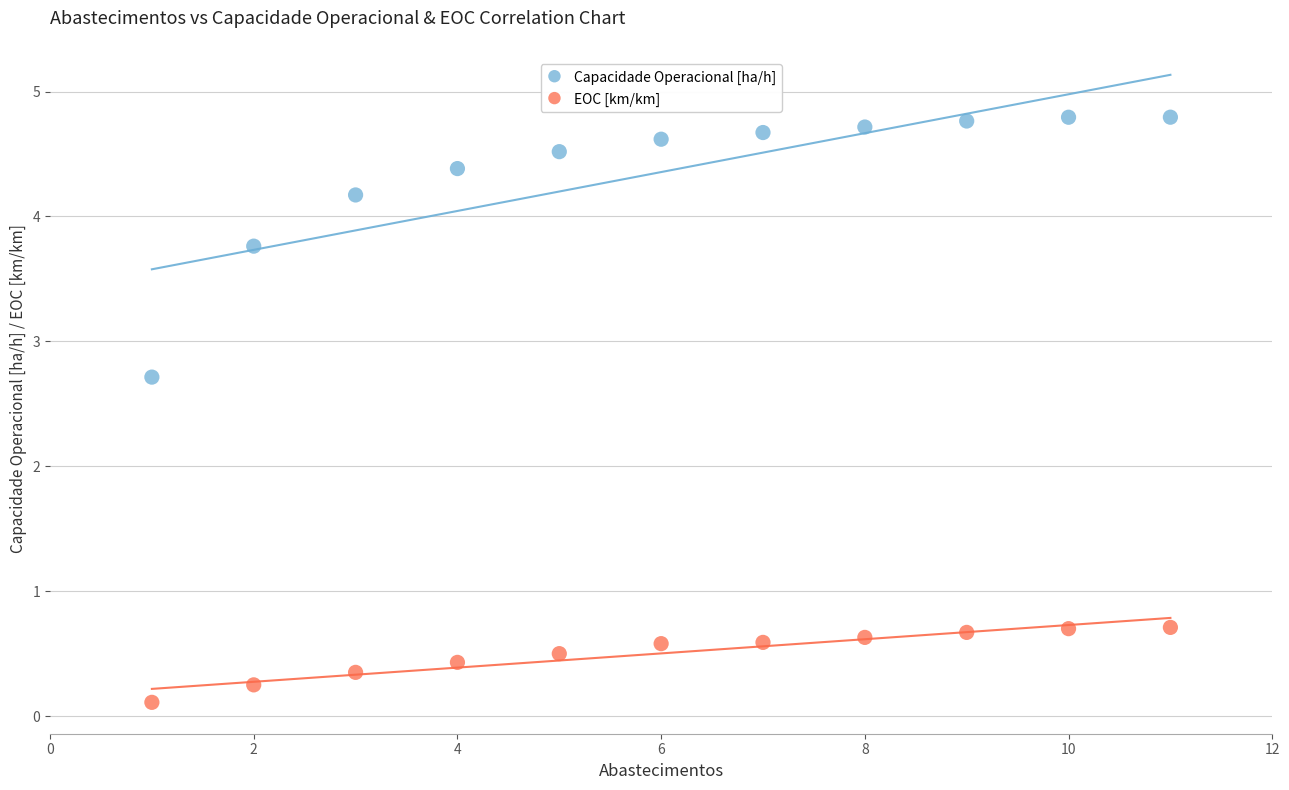

Across all series, what Y value is closest to 2?

2.7